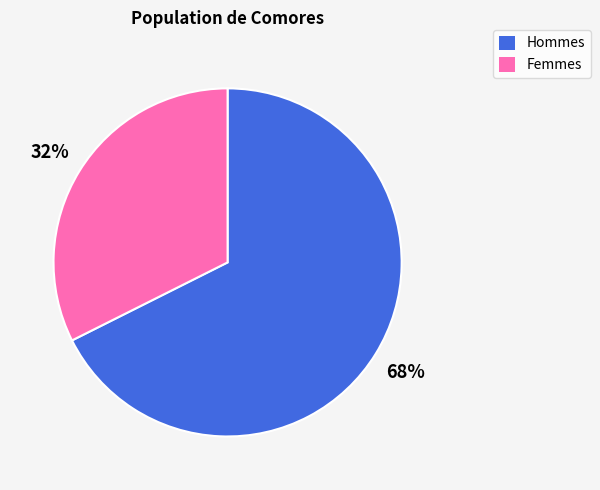

To the nearest percent, what is the average slice percentage?

50%